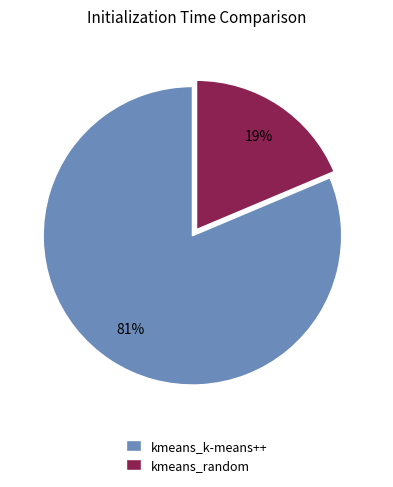

What is the smallest slice in the pie chart?

kmeans_random